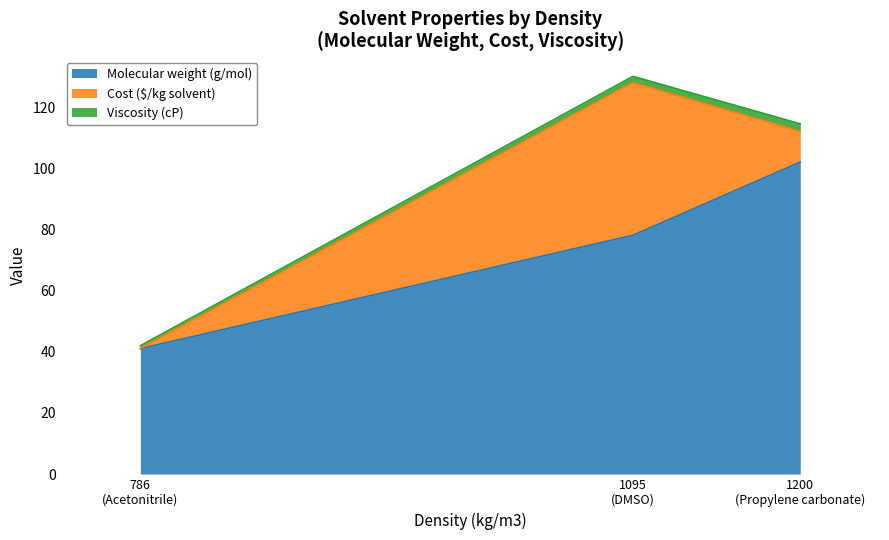

Where does the Molecular weight (g/mol) series first go above 78?

1095
(DMSO)